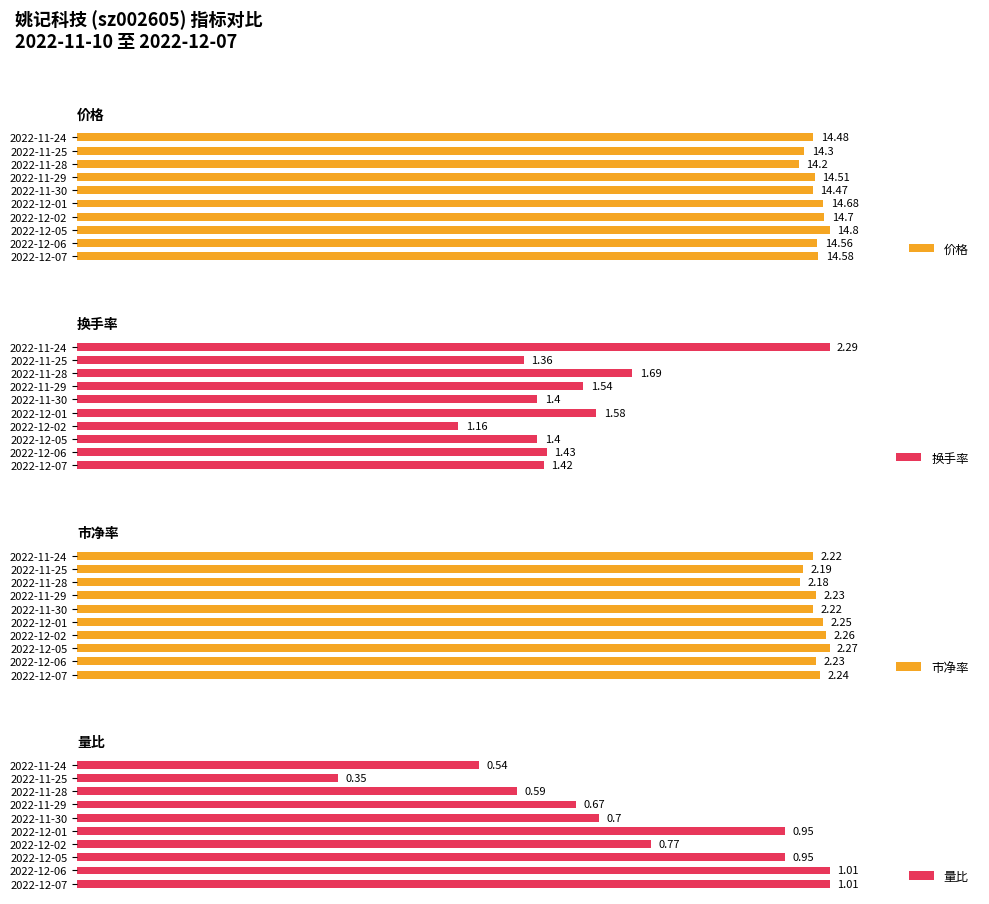

Does the chart contain stacked bars?

No